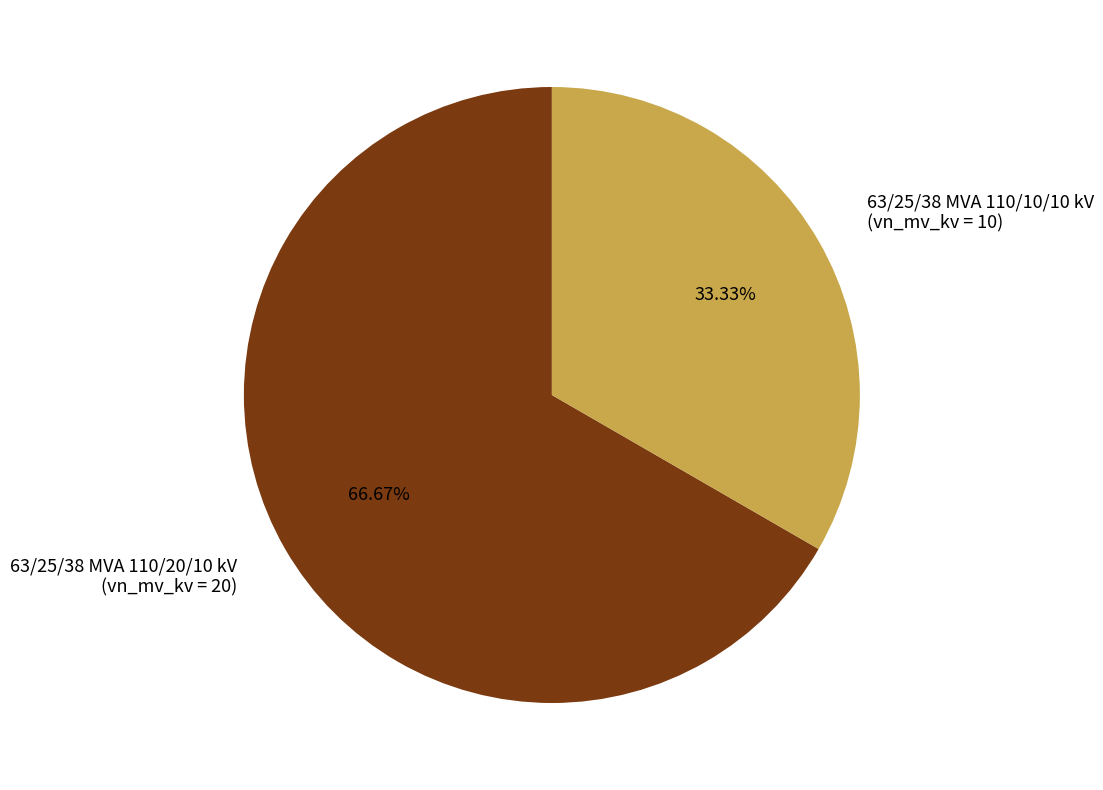

Count the number of slices in the pie.

2